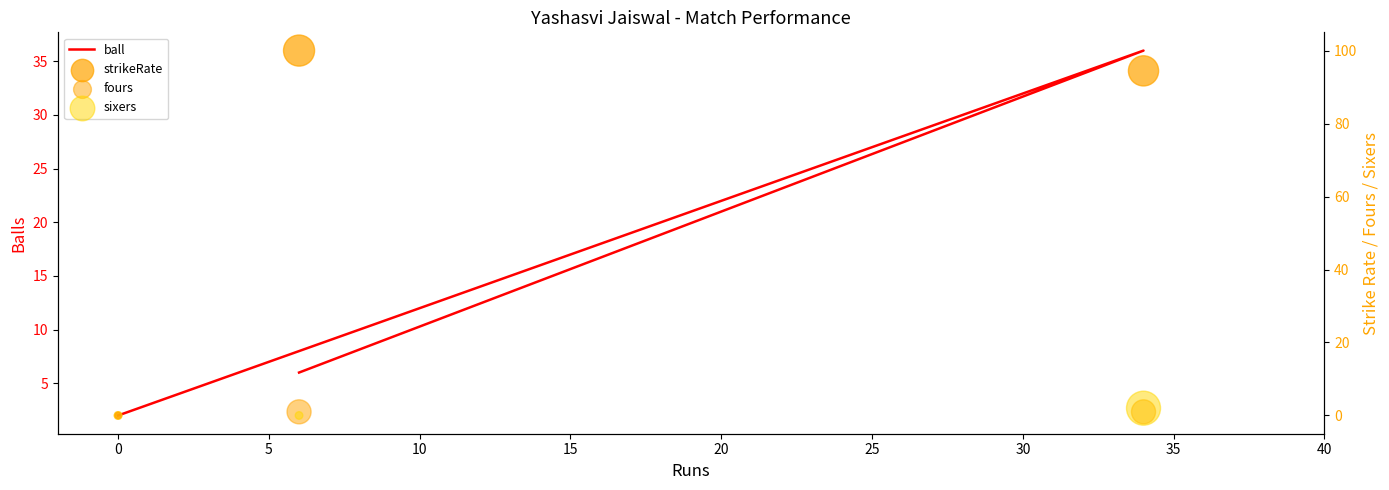

What are all the series names shown in the legend?

ball, strikeRate, fours, sixers